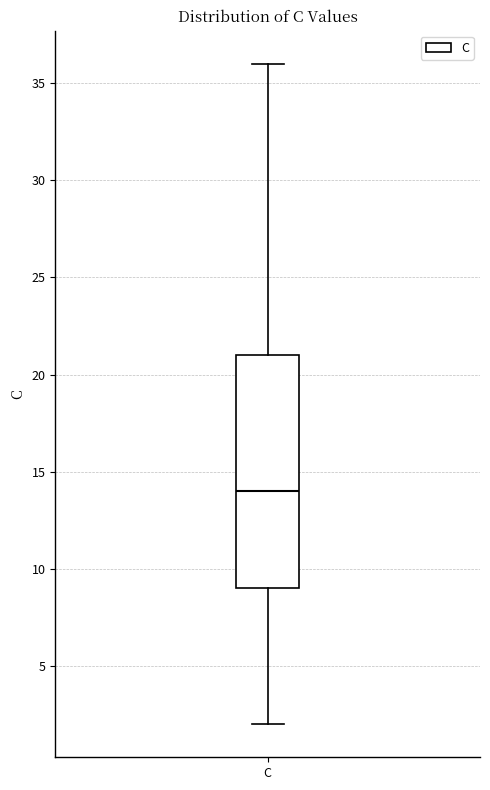

Where is the lower edge of the box for C on the y-axis? The values are not printed on the chart, so give them approximately, as read against the axis.

9